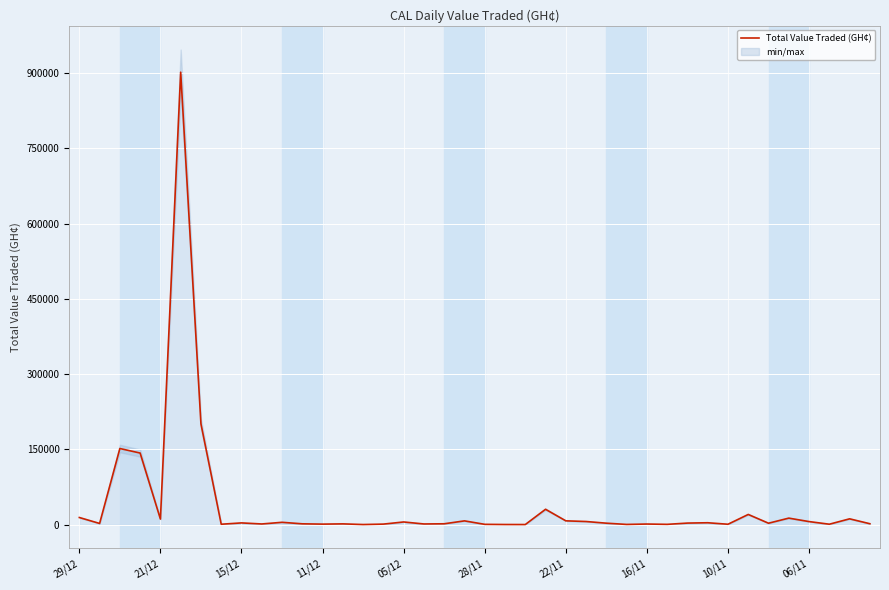

How many values exceed 2748?

20